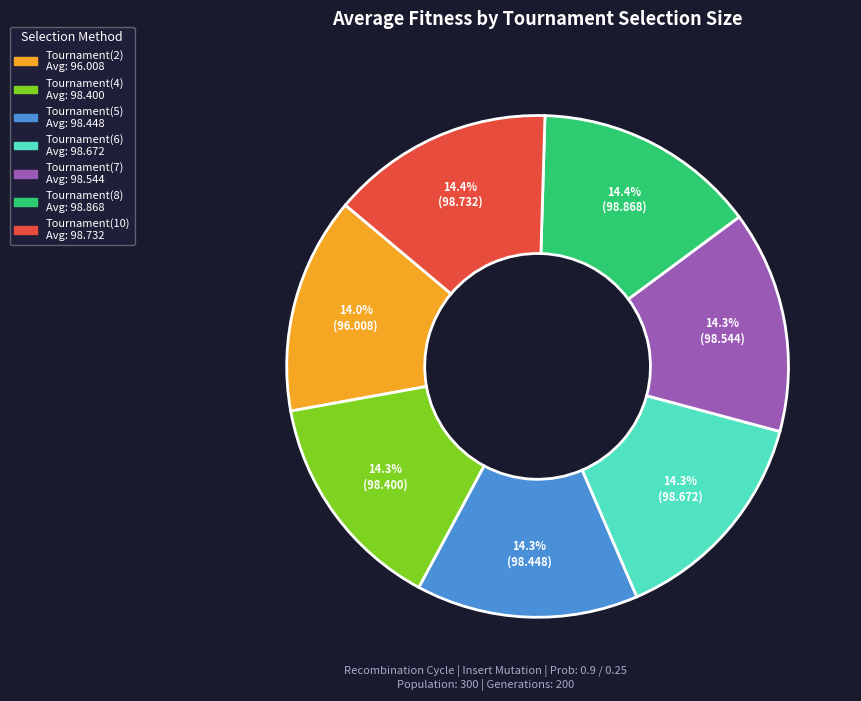

To the nearest percent, what portion does Tournament(10) represent?

14%